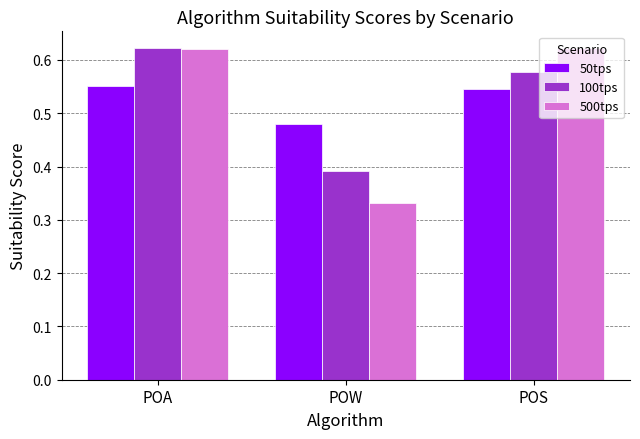

At which category does the chart reach its minimum across all series?

POW